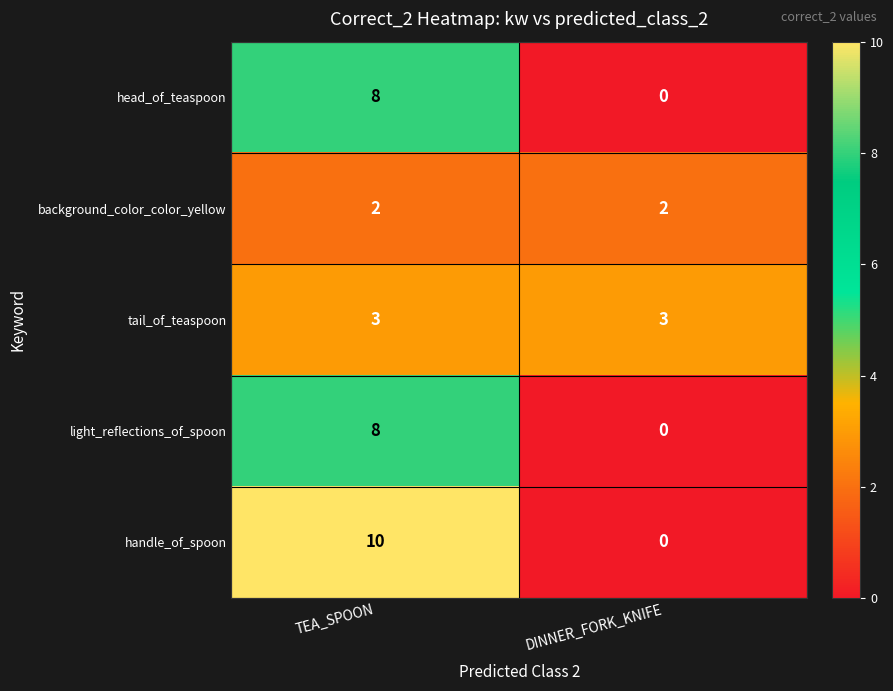

Reading left to right, extract all data points from this chart.

head_of_teaspoon: 8	0
background_color_color_yellow: 2	2
tail_of_teaspoon: 3	3
light_reflections_of_spoon: 8	0
handle_of_spoon: 10	0